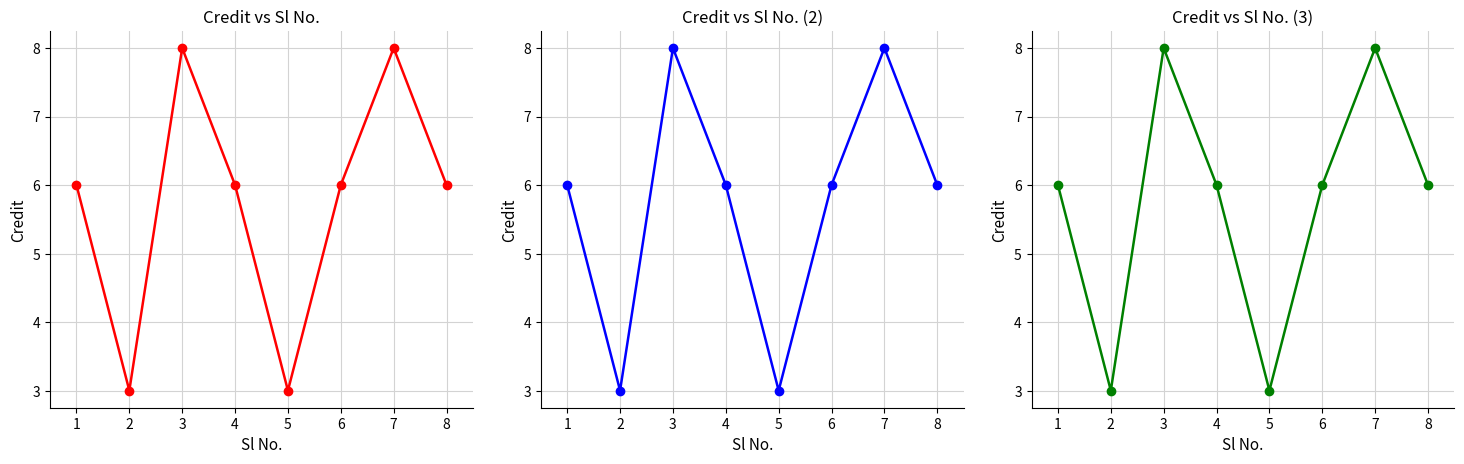

Which label corresponds to the smallest value in the chart?

2